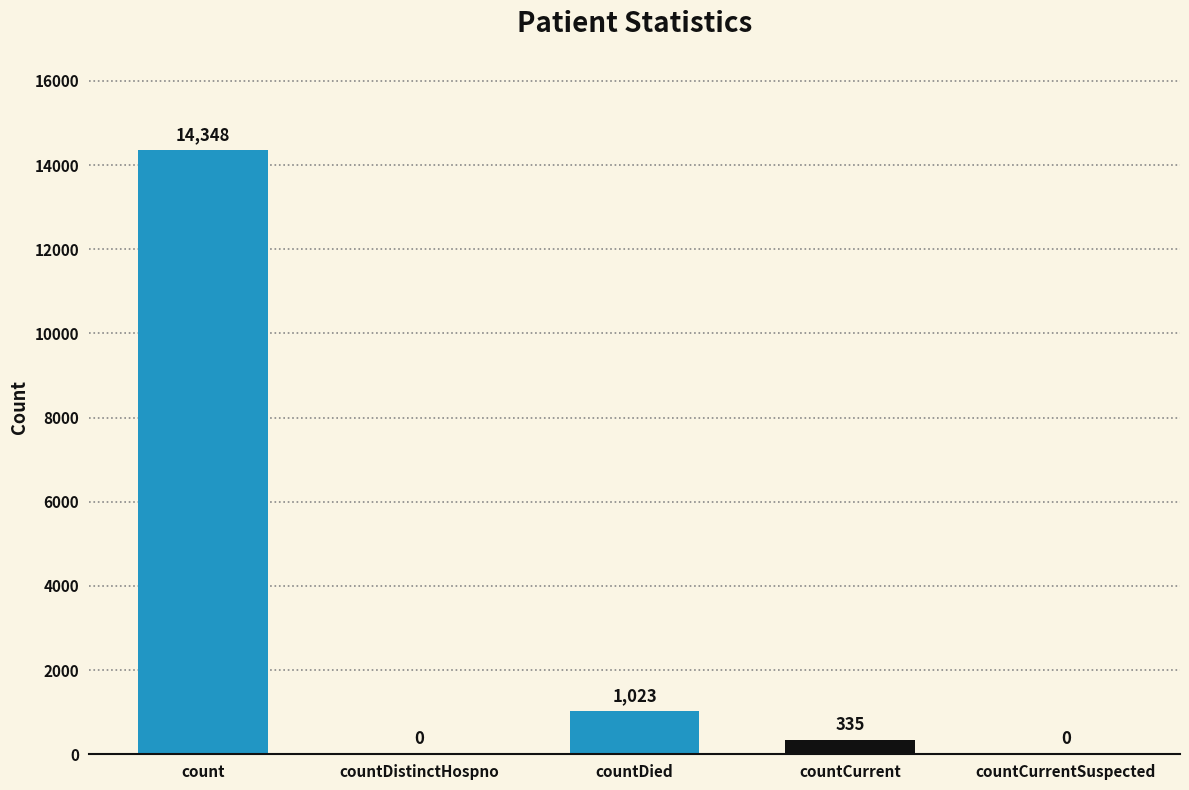

Which category has the highest value across all series?

count